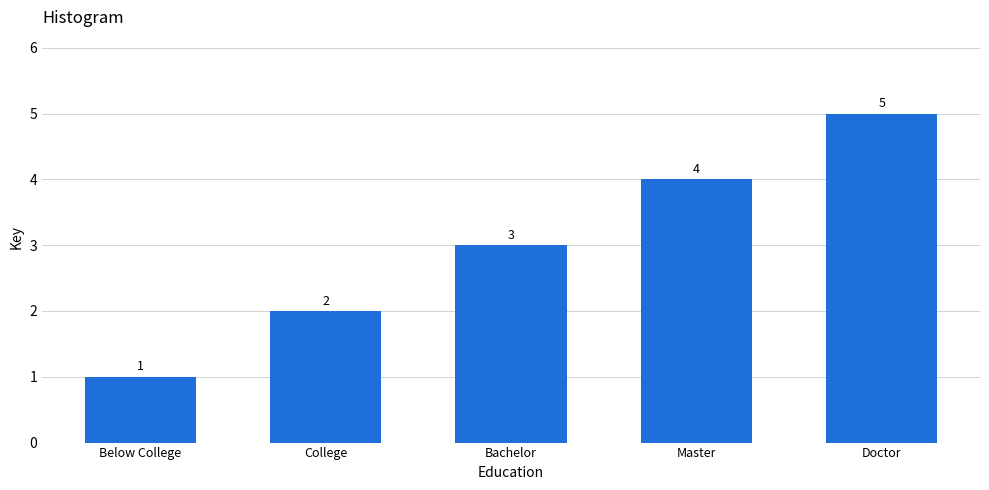

Reading right to left, transcribe all the data shown in this chart.

5	4	3	2	1